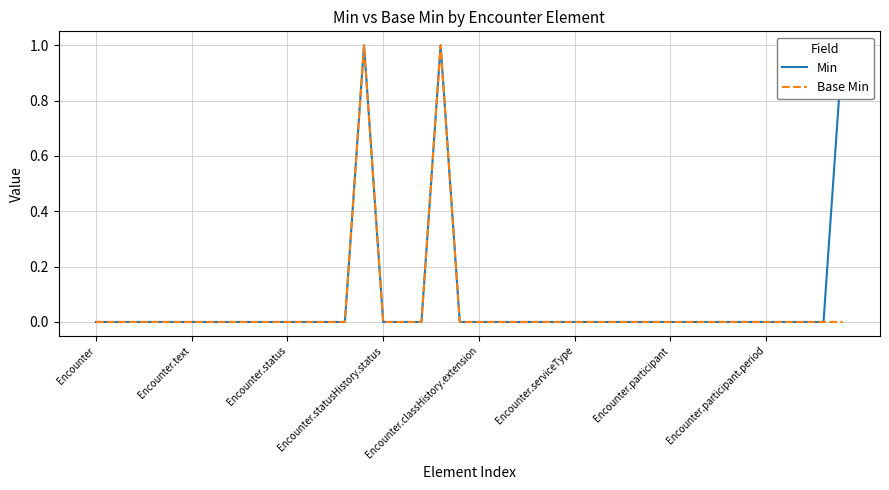

How many Base Min values are between 0 and 1?

40